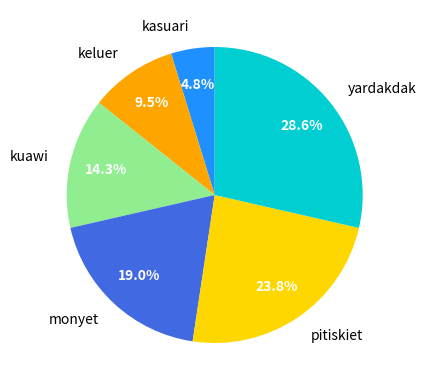

Count the number of slices in the pie.

6